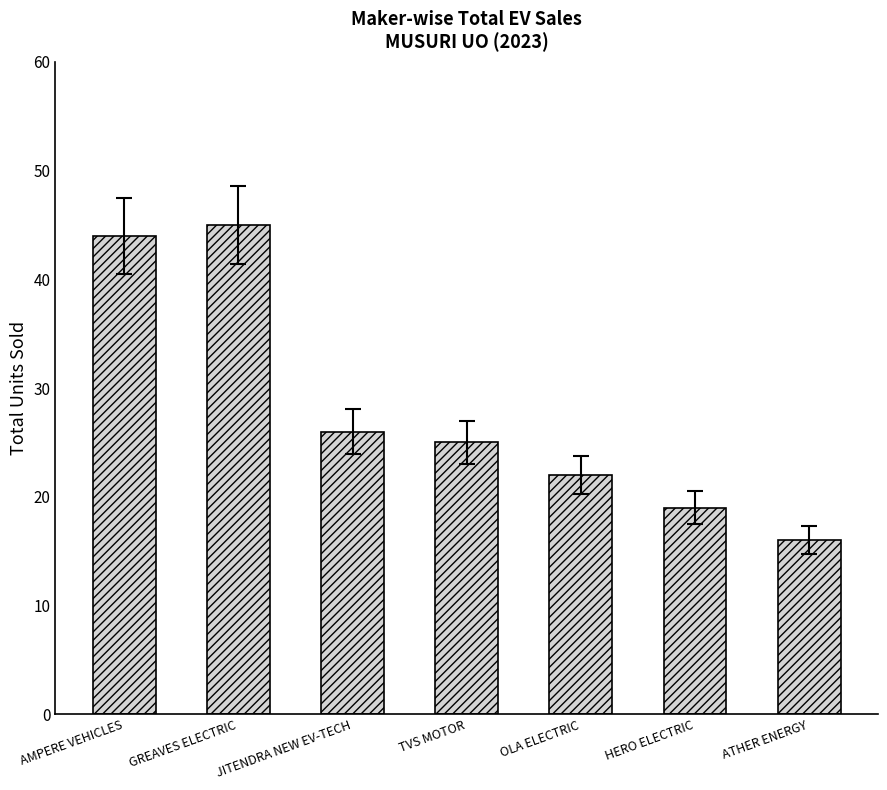

What is the change in value from AMPERE VEHICLES to ATHER ENERGY?

-28